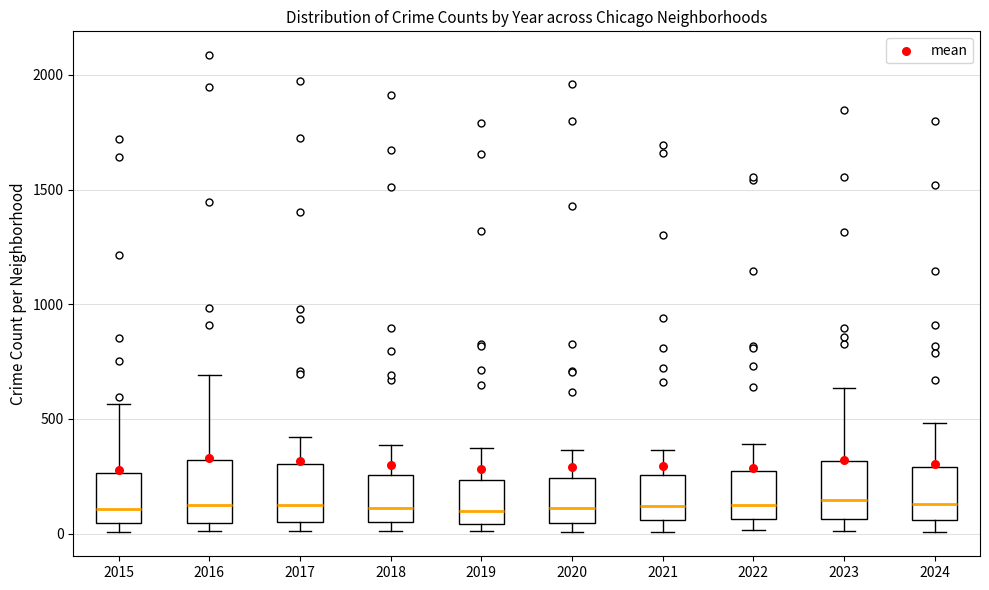

Reading left to right, read every box against the y-axis: the position of its median line, the range the box covers, and the ends of its whiskers. The values are not printed on the chart, so give them approximately, as read against the axis.

2015: median 100, box 50 to 250, whiskers 0 to 550
2016: median 150, box 50 to 300, whiskers 0 to 700
2017: median 100, box 50 to 300, whiskers 0 to 400
2018: median 100, box 50 to 250, whiskers 0 to 400
2019: median 100, box 50 to 250, whiskers 0 to 400
2020: median 100, box 50 to 250, whiskers 0 to 350
2021: median 100, box 50 to 250, whiskers 0 to 350
2022: median 150, box 50 to 250, whiskers 0 to 400
2023: median 150, box 50 to 300, whiskers 0 to 650
2024: median 150, box 50 to 300, whiskers 0 to 500